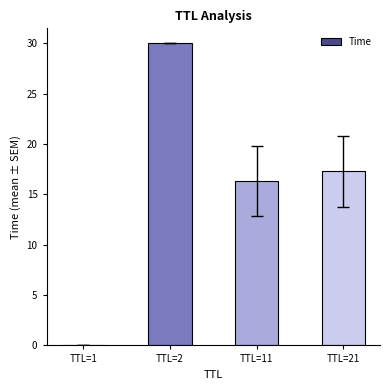

What is the ratio of the value at TTL=2 to the value at TTL=11?

1.8